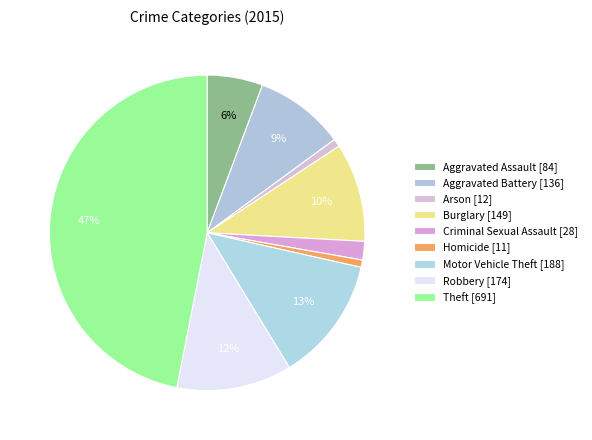

To the nearest percent, what is the combined percentage of Aggravated Battery and Robbery?

21%